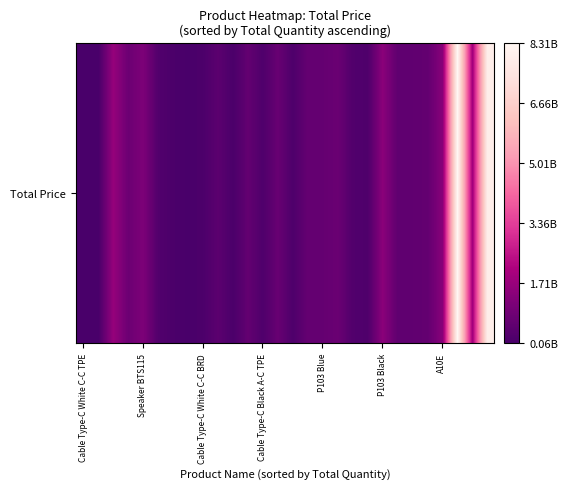

Read the value at Speaker BTS115, to the nearest 100.

1161575100